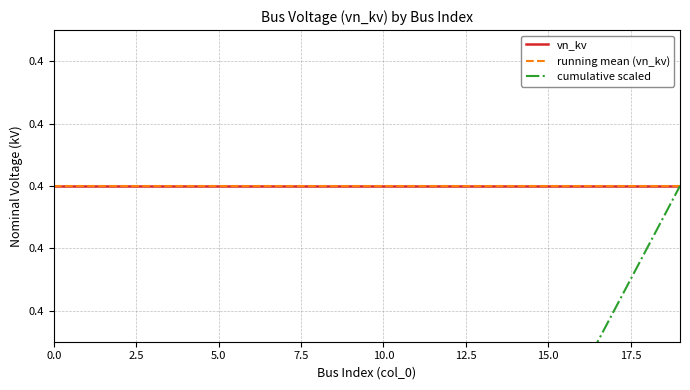

What is the maximum value shown in the chart?

0.4